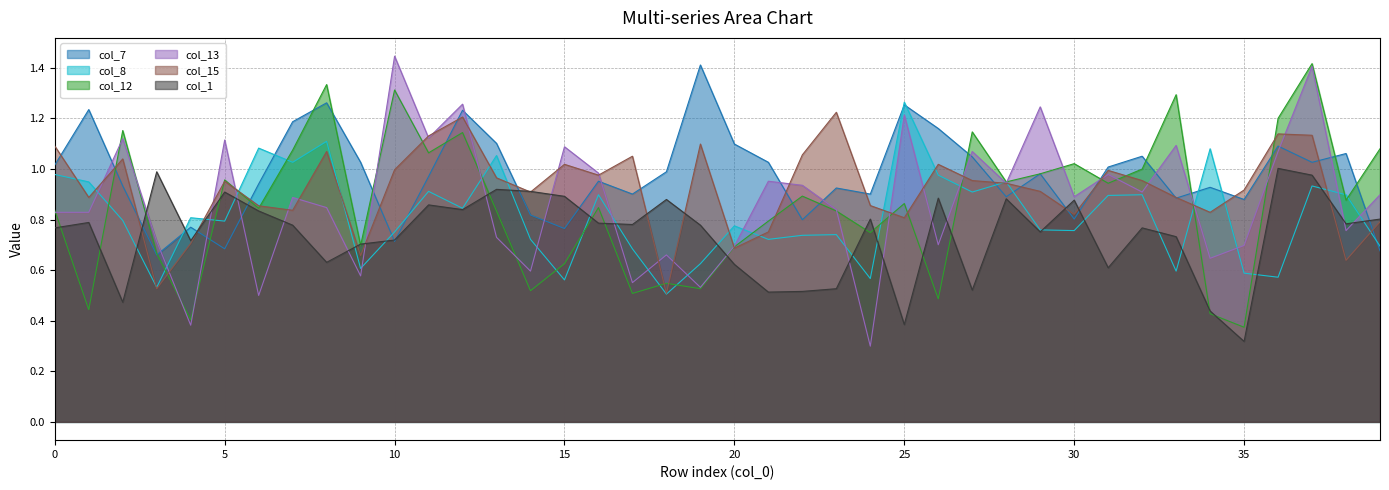

How many lines are shown in the chart?

6